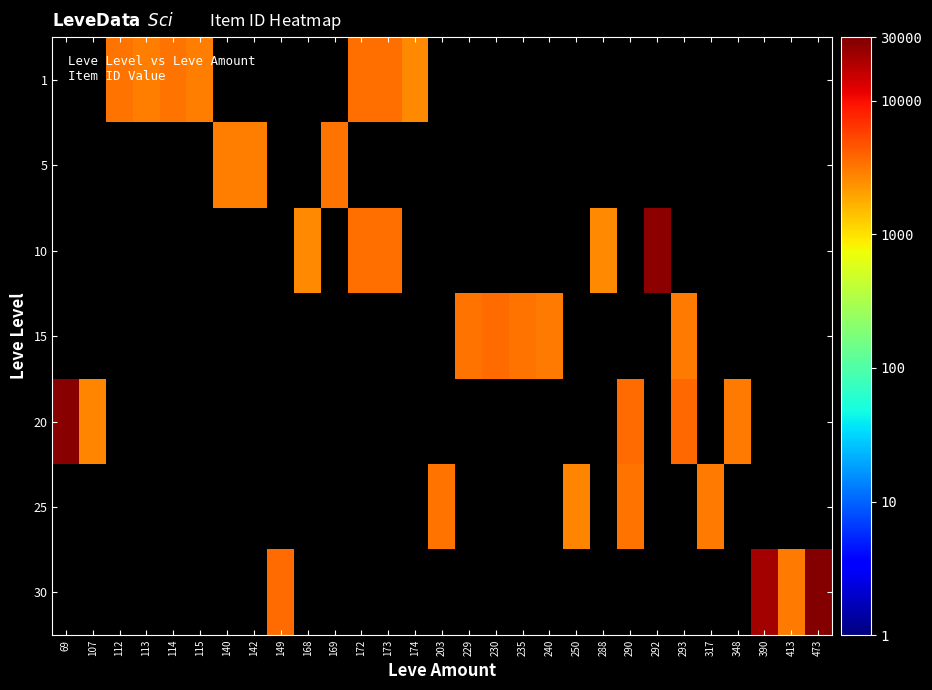

Rank the series at 172 from highest to lowest value.

1, 5, 10, 15, 20, 25, 30